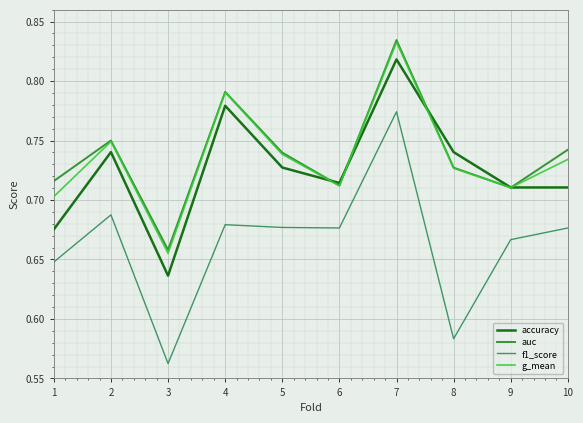

What is the sum of the f1_score values at 10 and 2?

1.4